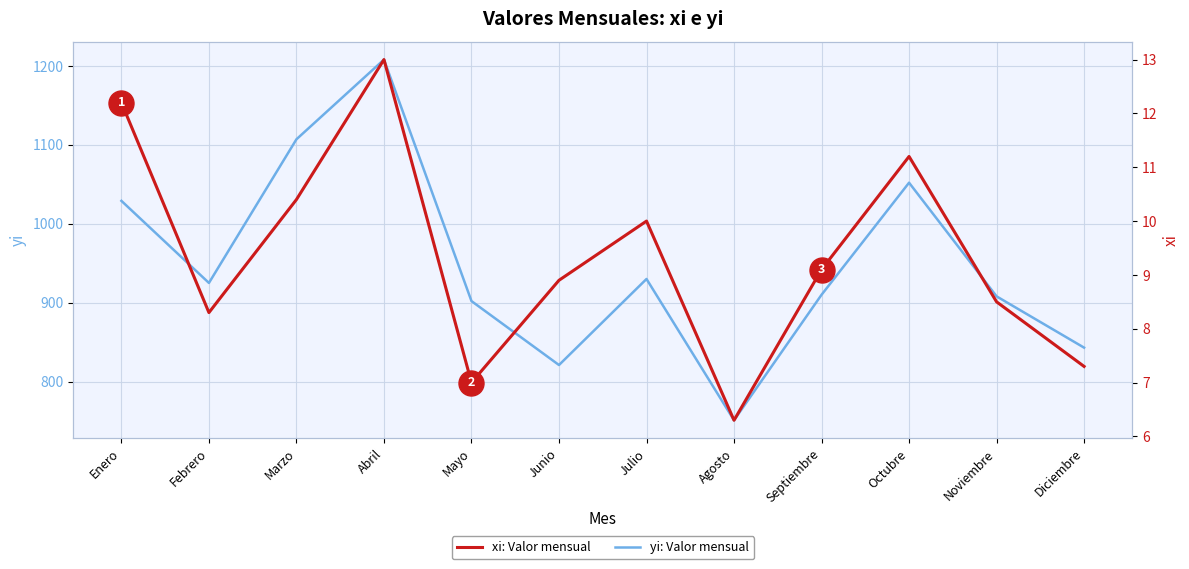

True or false: xi: Valor mensual has a value of 13.0 at Abril.

True